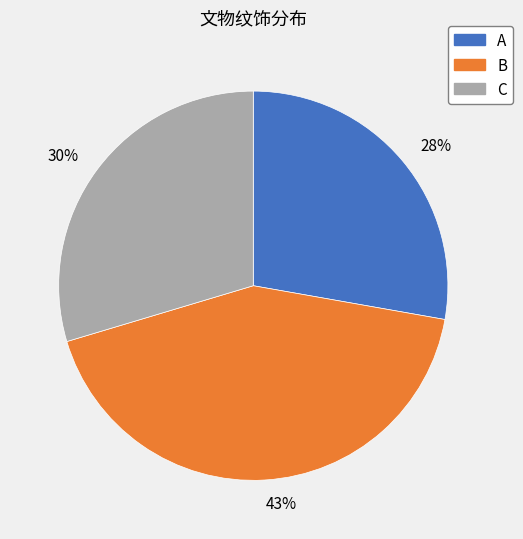

To the nearest percent, what percentage of the pie is 28%?

28%